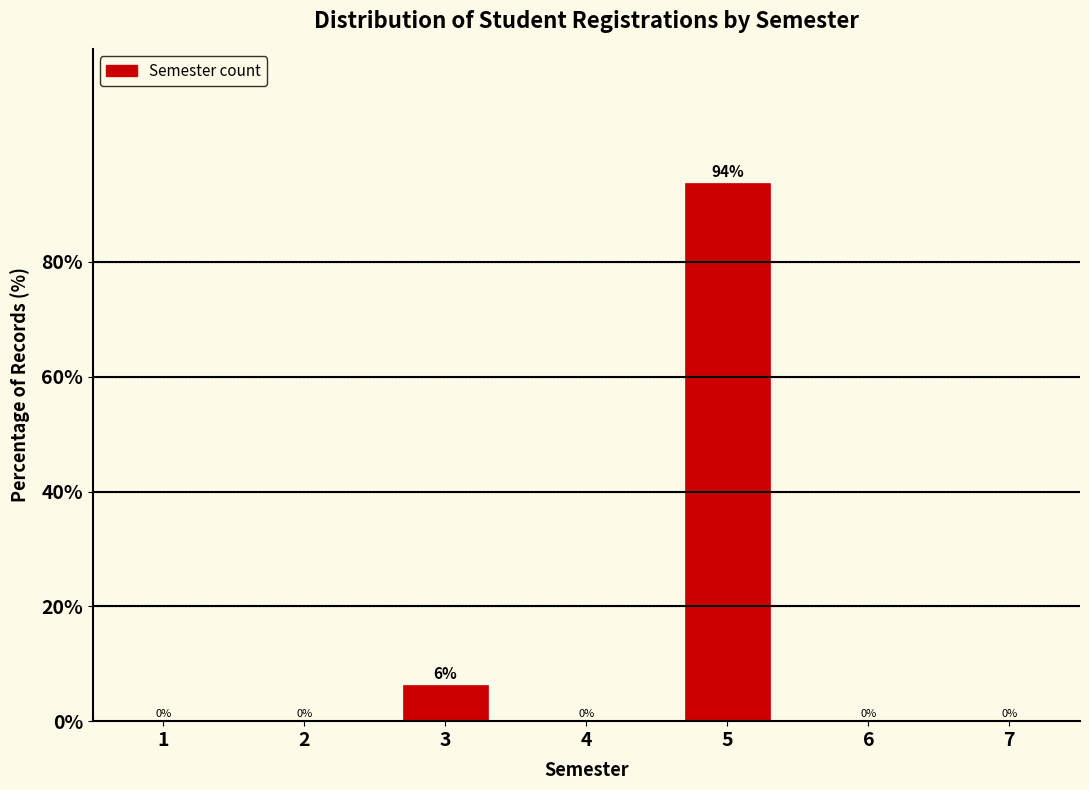

What is the sum of all values?

100.0